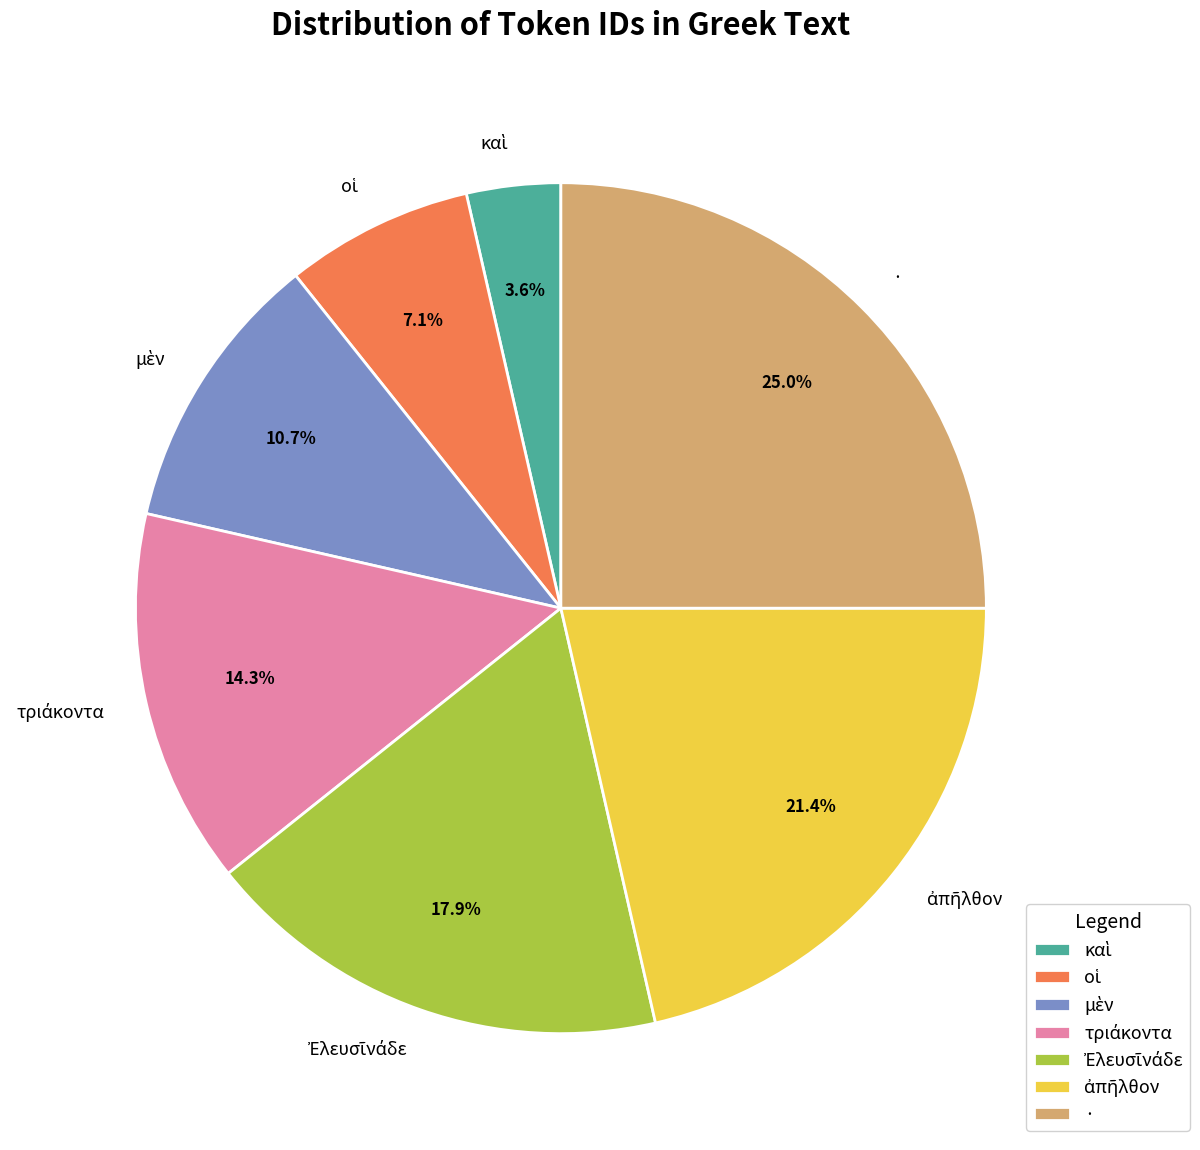

What is the largest slice in the pie chart?

·